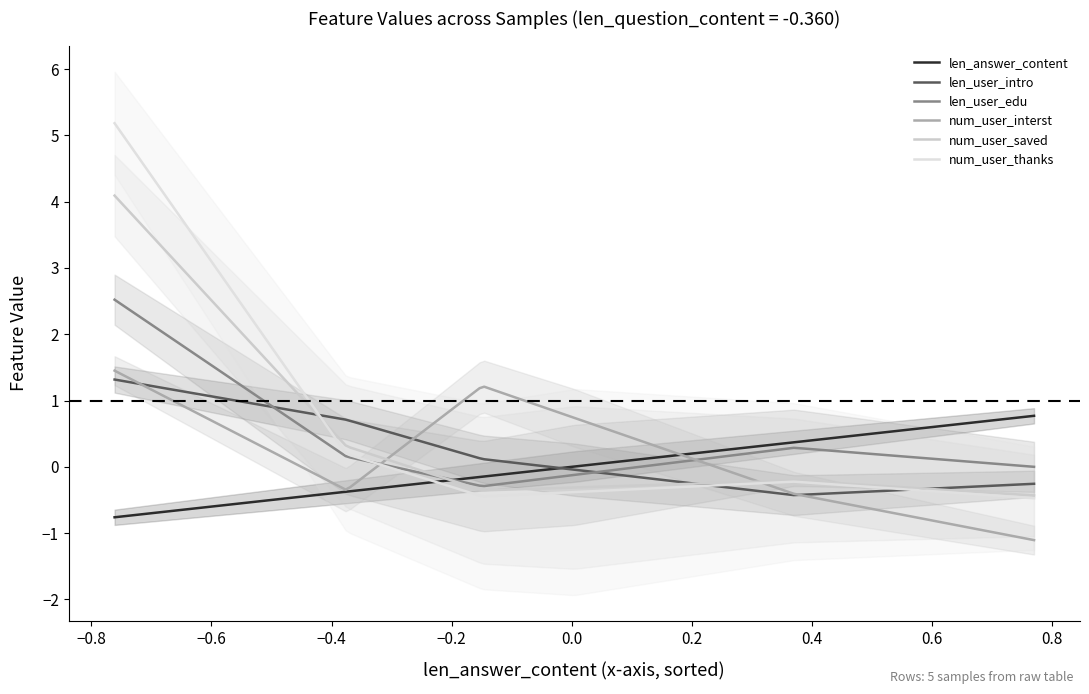

Is it true that len_answer_content equals -0.1 at 1?

True